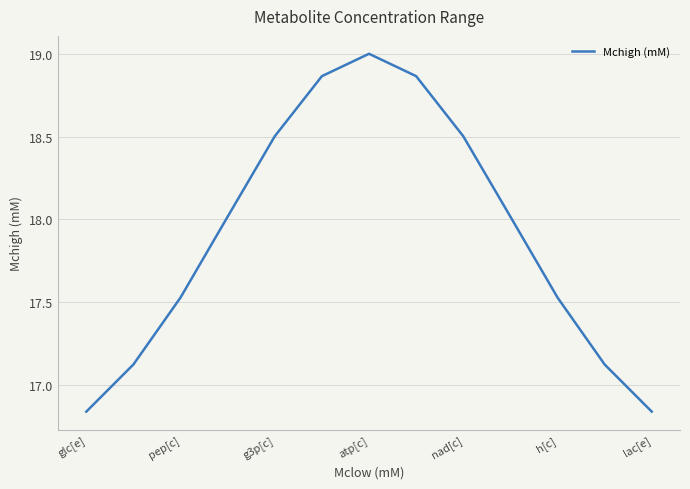

What is the maximum value shown in the chart?

19.0